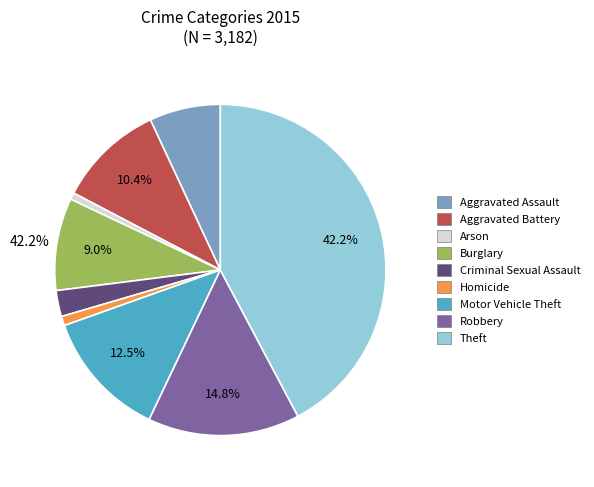

What percentage is the Arson slice, to the nearest percent?

1%